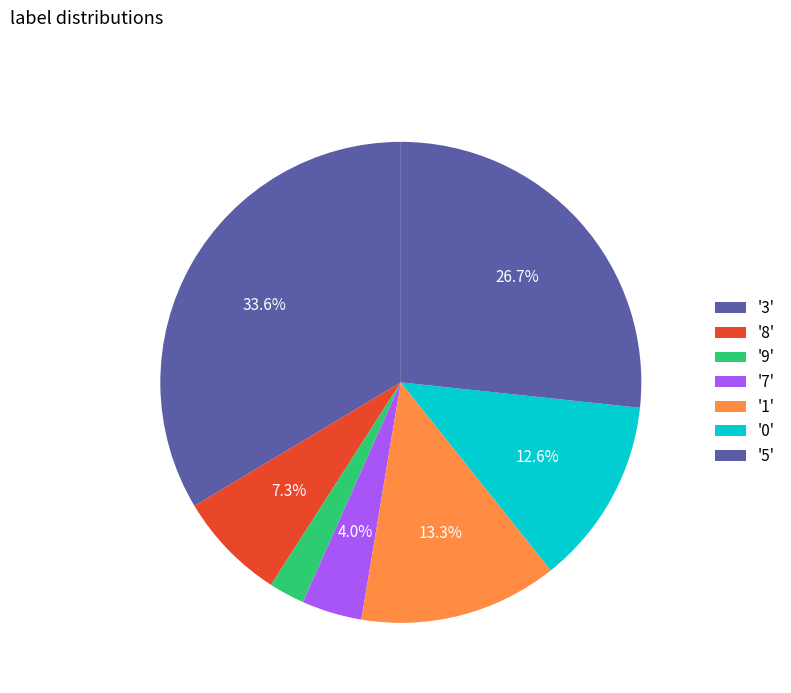

Count the number of slices in the pie.

7